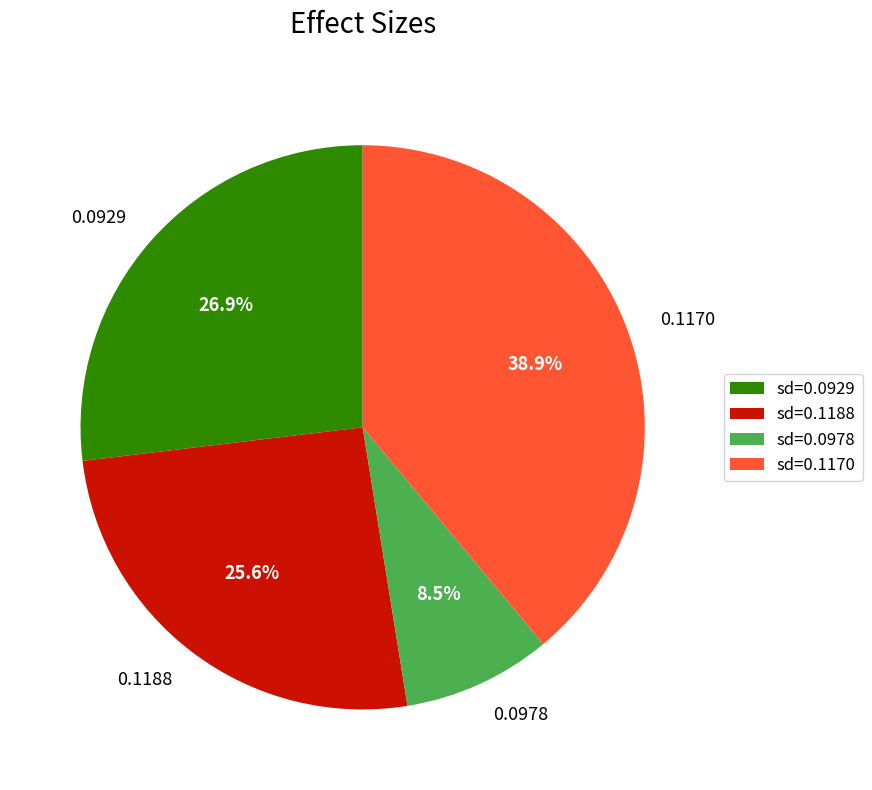

What percentage is NOT represented by 0.0929?

73.1%